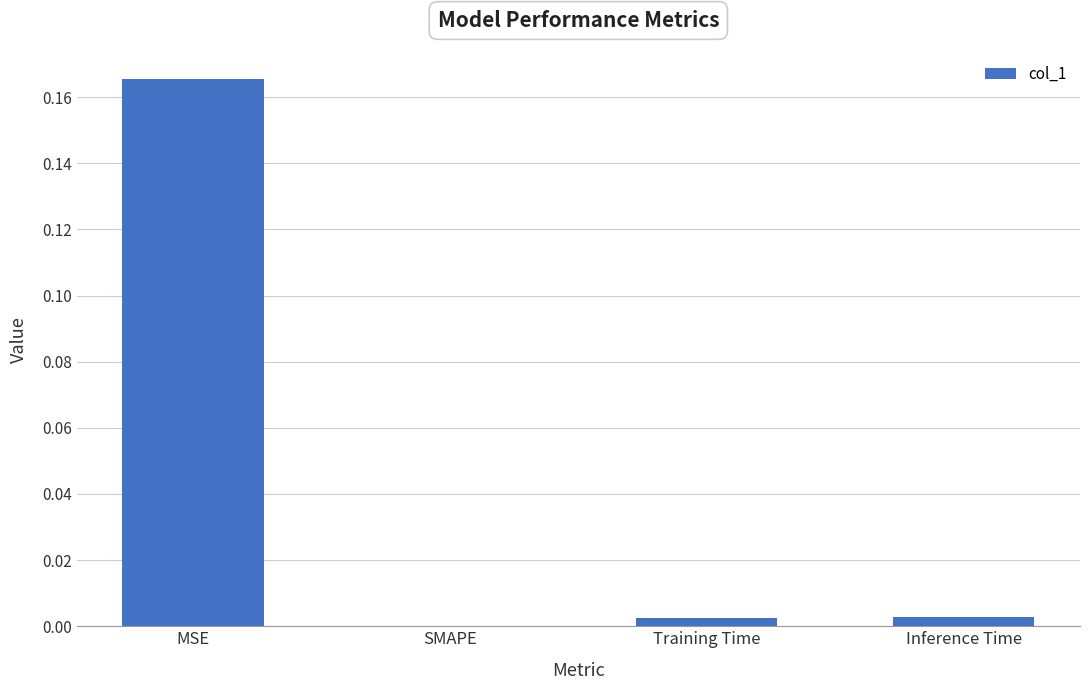

Which has a higher value, MSE or Inference Time?

MSE